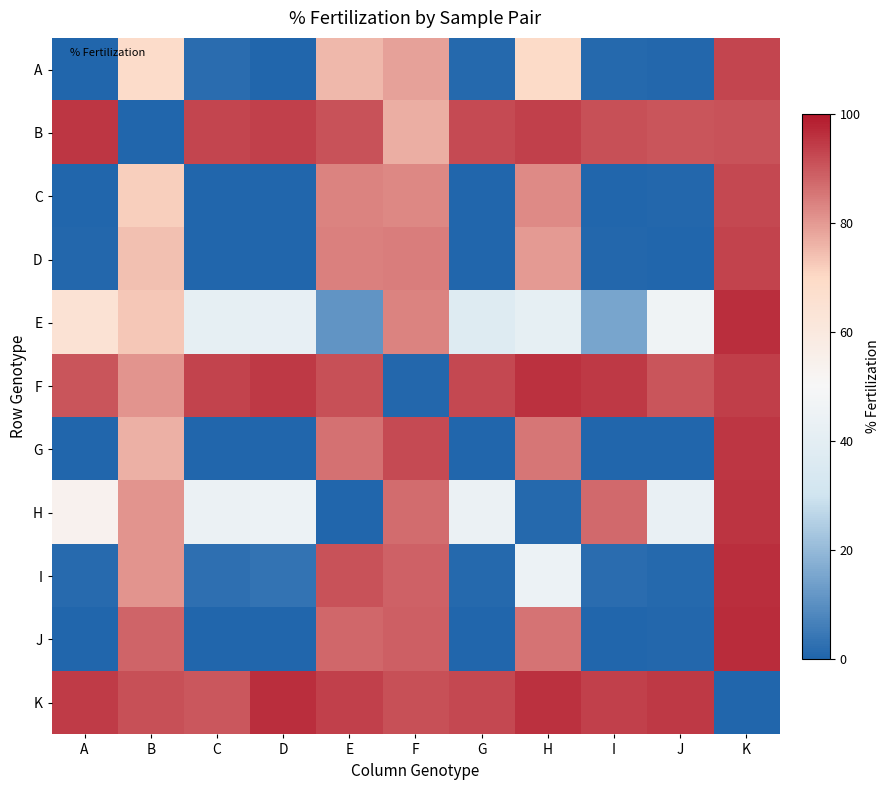

Reading left to right, transcribe all the data shown in this chart.

A: A=0.3	B=68.5	C=1.6	D=0.0	E=75.1	F=78.6	G=0.9	H=69.4	I=0.9	J=0.5	K=92.8
B: A=95.3	B=0.3	C=93.0	D=93.4	E=90.8	F=76.9	G=91.9	H=93.7	I=91.3	J=90.5	K=90.7
C: A=0.1	B=71.8	C=0.0	D=0.3	E=83.5	F=82.7	G=0.2	H=82.2	I=0.3	J=0.6	K=92.4
D: A=0.4	B=74.0	C=0.0	D=0.0	E=84.0	F=84.3	G=0.1	H=79.7	I=0.5	J=0.2	K=93.0
E: A=64.3	B=73.0	C=41.3	D=41.8	E=11.2	F=83.4	G=36.8	H=41.4	I=14.8	J=46.5	K=96.3
F: A=90.3	B=80.5	C=93.1	D=94.9	E=91.1	F=0.6	G=92.4	H=95.7	I=94.9	J=90.3	K=93.9
G: A=0.0	B=76.5	C=0.2	D=0.0	E=86.0	F=91.9	G=0.1	H=85.4	I=0.0	J=0.0	K=95.1
H: A=53.6	B=80.8	C=44.0	D=44.7	E=0.0	F=86.8	G=43.9	H=0.8	I=87.4	J=43.1	K=95.6
I: A=1.3	B=80.7	C=2.5	D=3.2	E=90.9	F=88.5	G=1.0	H=44.6	I=1.9	J=1.0	K=96.2
J: A=0.0	B=87.9	C=0.3	D=0.1	E=87.6	F=88.9	G=0.0	H=85.7	I=0.4	J=0.4	K=96.8
K: A=94.4	B=91.4	C=89.9	D=96.2	E=93.6	F=91.1	G=92.4	H=95.7	I=93.7	J=94.9	K=0.1